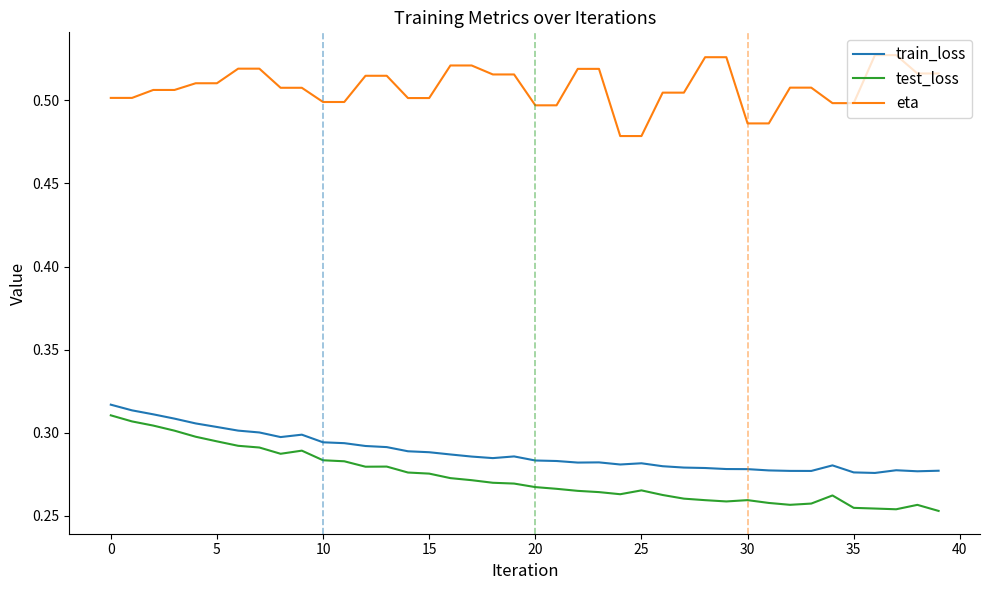

True or false: test_loss and eta cross at least once.

False